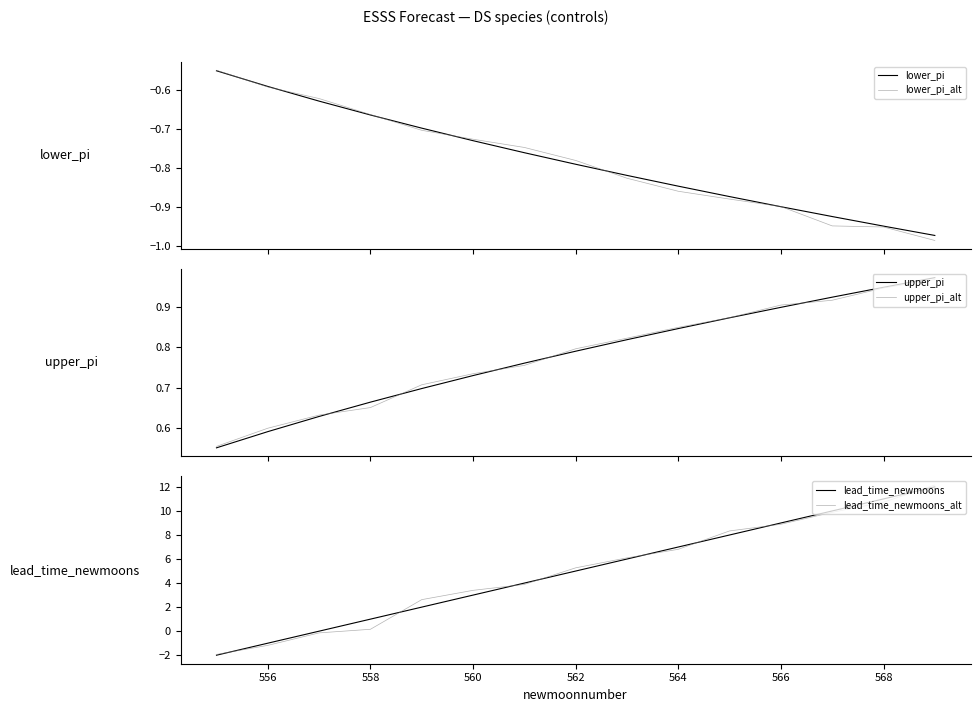

True or false: lower_pi_alt and upper_pi_alt cross at least once.

False